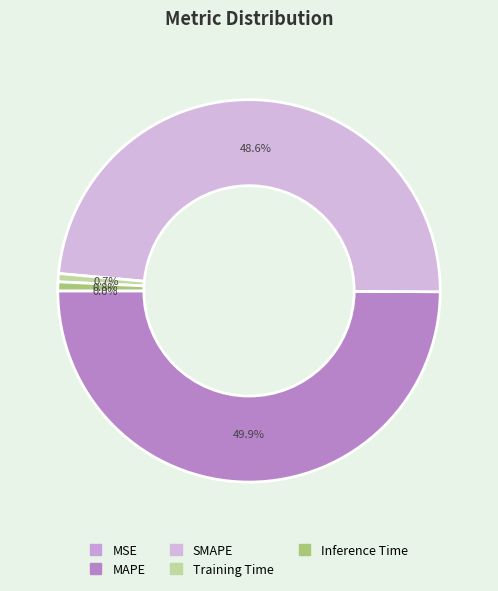

What is the change in value from SMAPE to Training Time?

-5.2